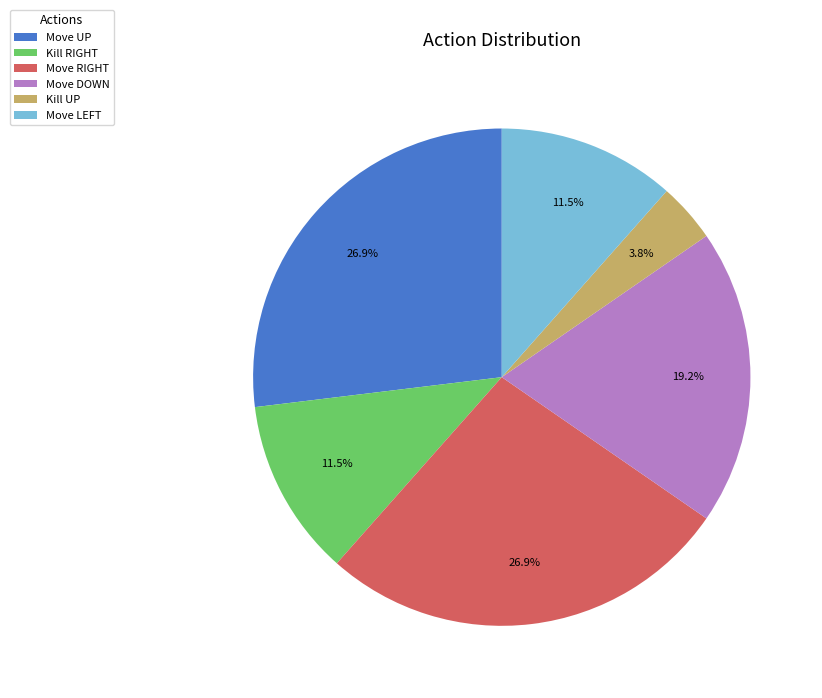

Count the number of slices in the pie.

6